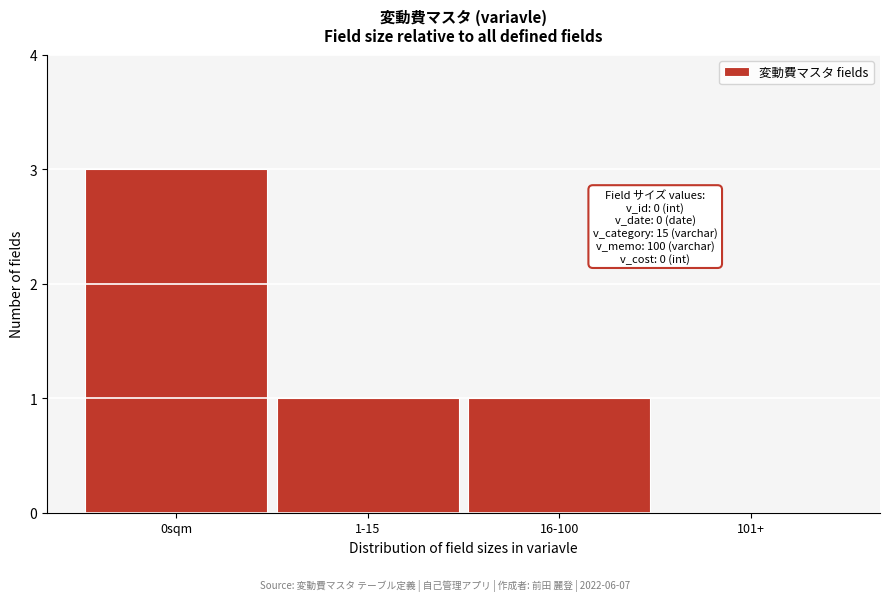

Reading left to right, extract all data points from this chart.

0sqm=3	1-15=1	16-100=1	101+=0